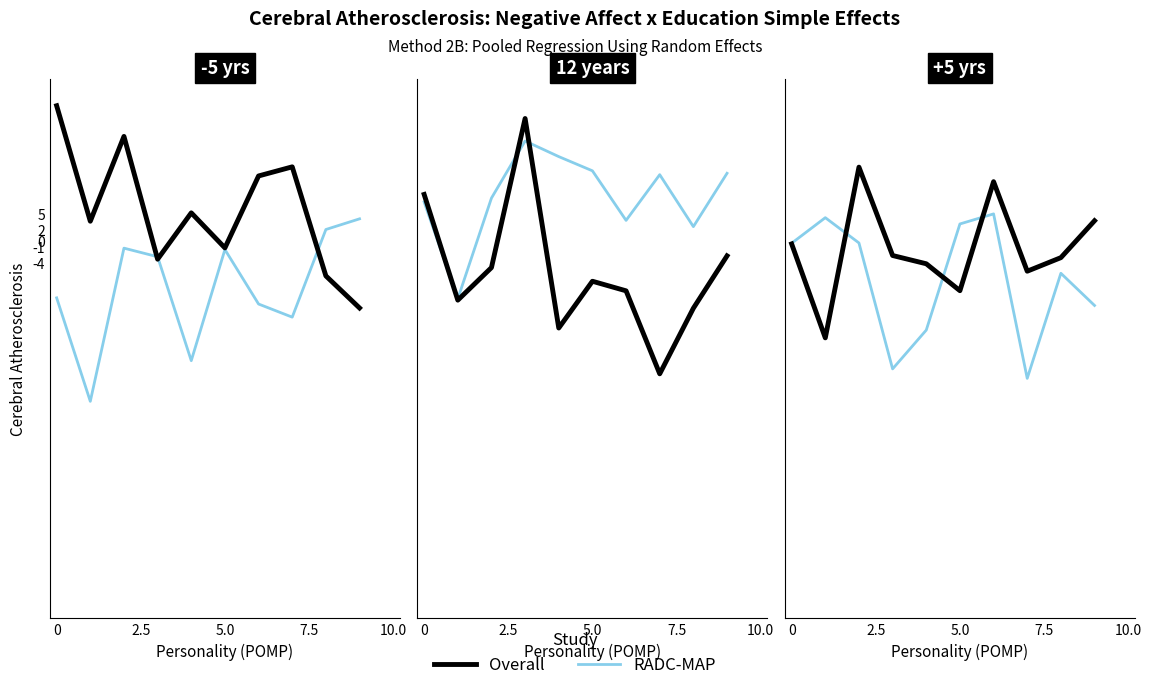

In RADC-MAP, how many points are higher than both neighbors (excluding endpoints)?

3